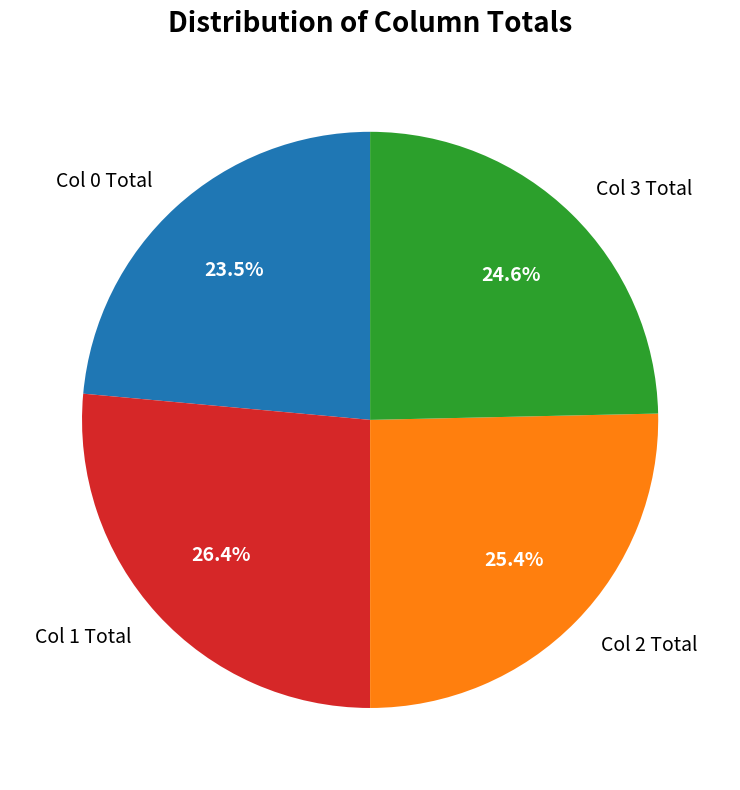

Is the sum of Col 2 Total and Col 1 Total greater than half?

Yes